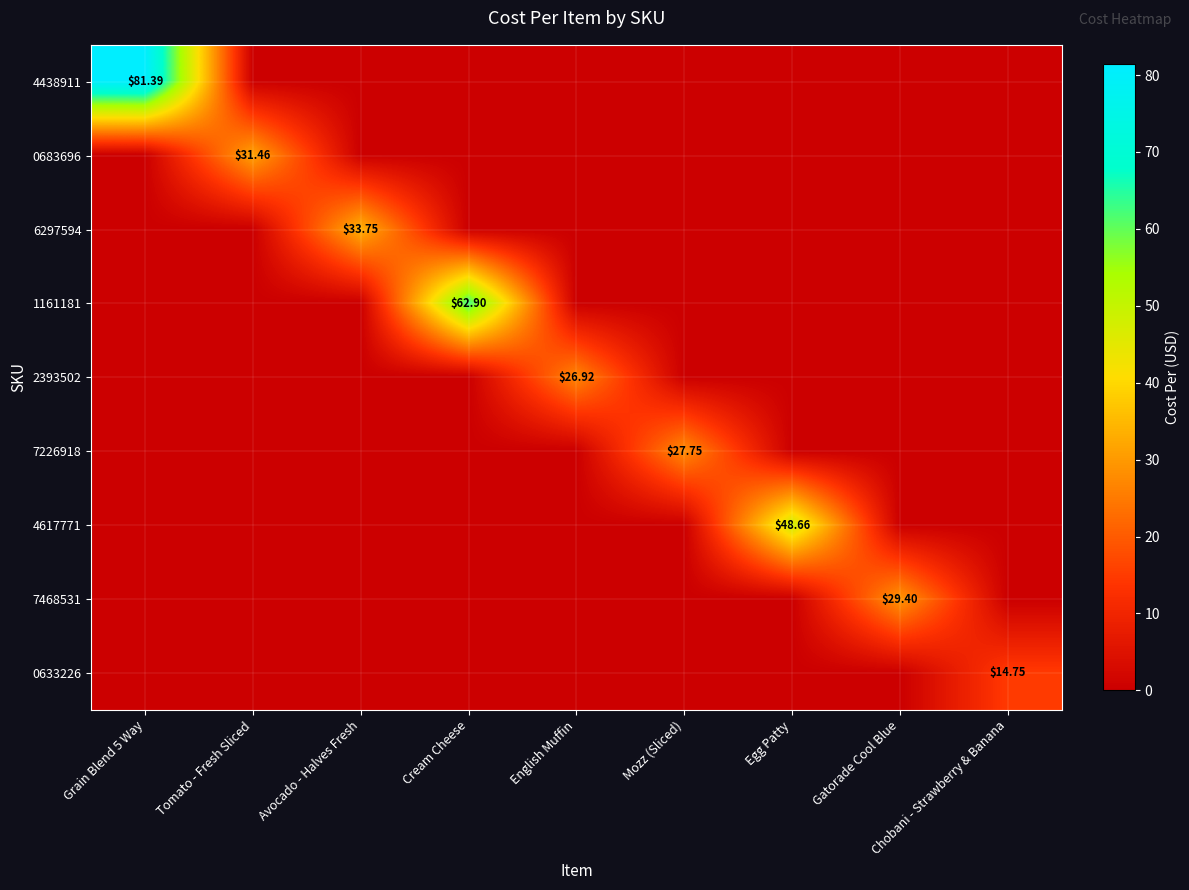

True or false: 7468531 has a value of 10.7 at Egg Patty.

False